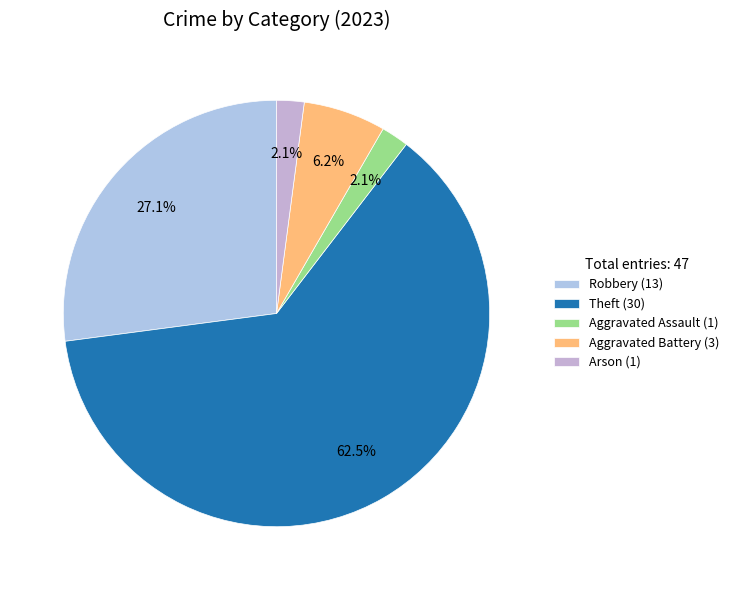

Count the number of slices in the pie.

5